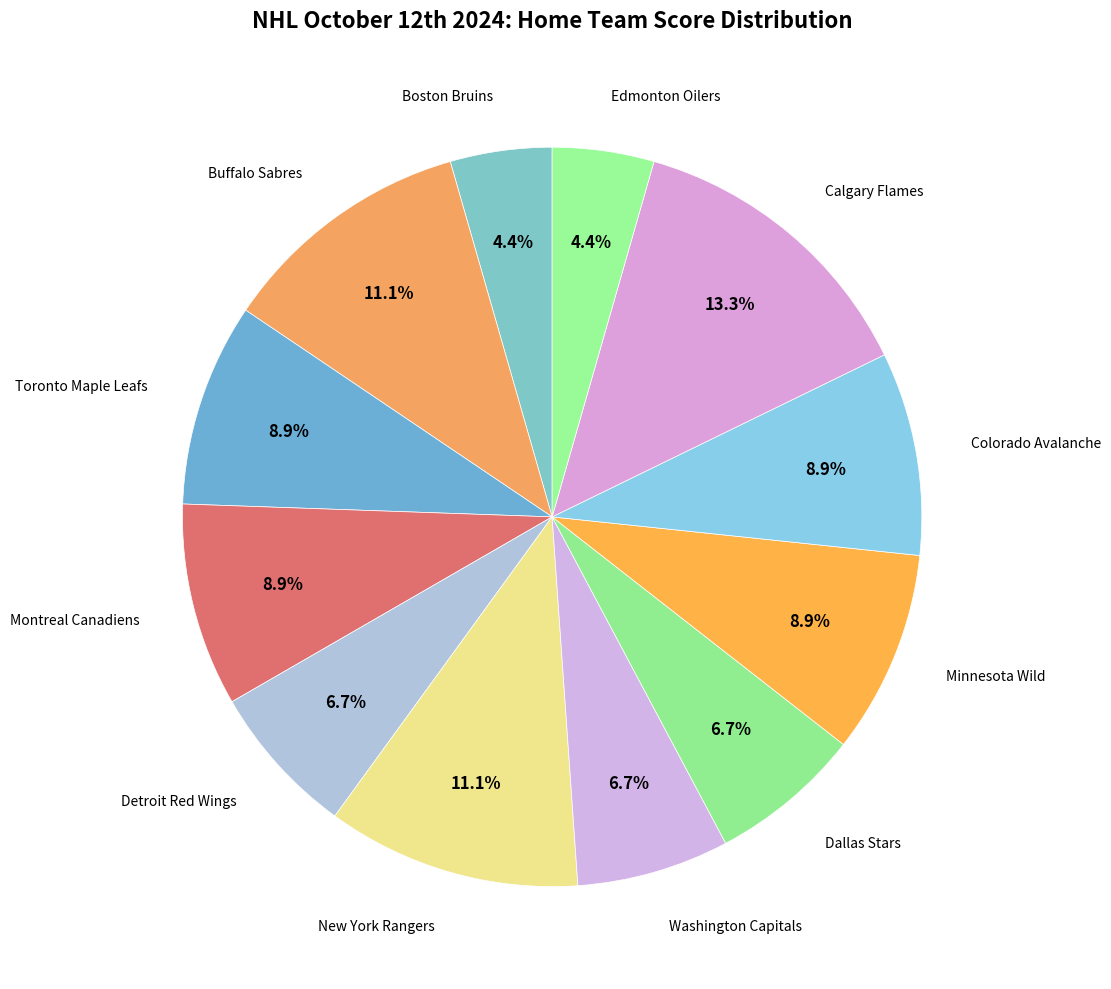

To the nearest percent, what is the combined percentage of Calgary Flames and Detroit Red Wings?

20%